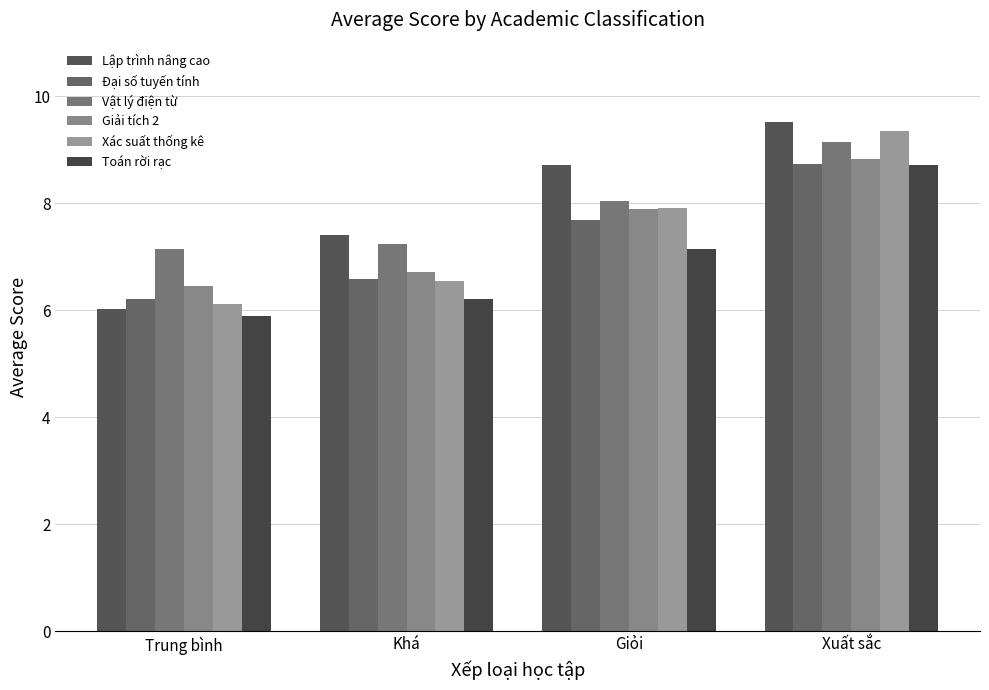

What is the sum of all Giải tích 2 values?

29.9